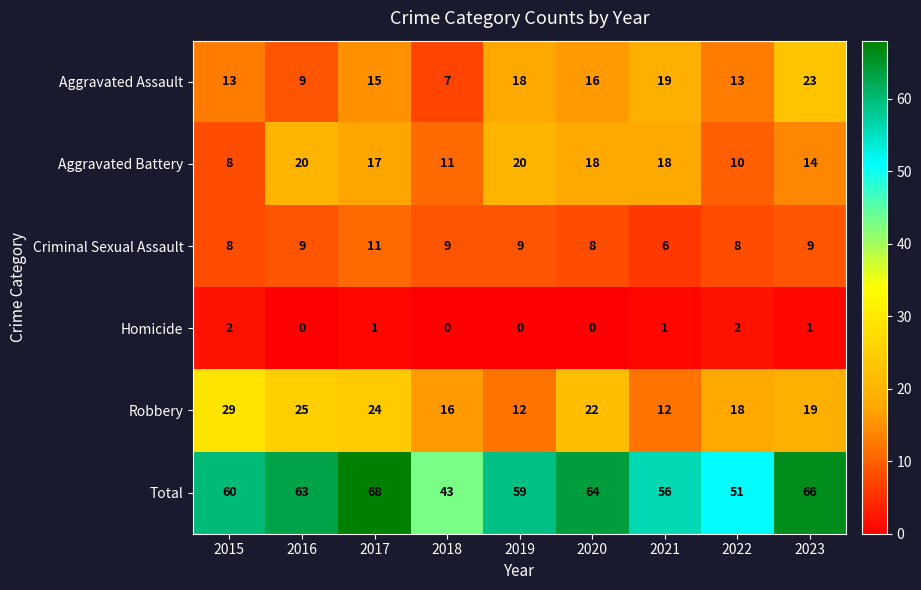

Rank the series by their maximum value, from lowest to highest.

Homicide, Criminal Sexual Assault, Aggravated Battery, Aggravated Assault, Robbery, Total